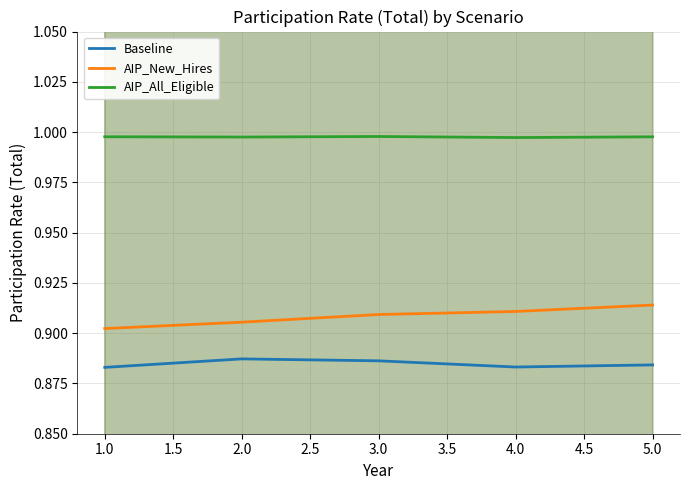

True or false: AIP_New_Hires has a value of 0.6 at 1.0.

False